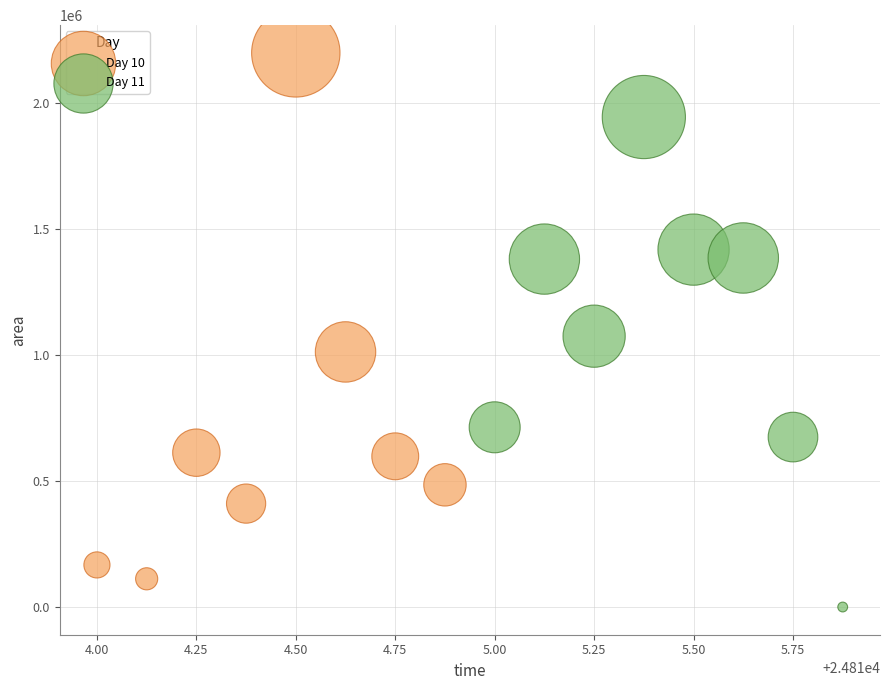

Which series has the largest Y range (max minus min)?

Day 10